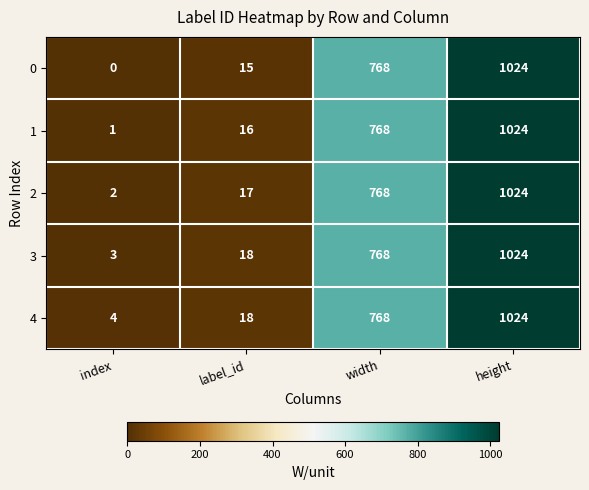

Between index and width, which series saw the biggest shift?

0